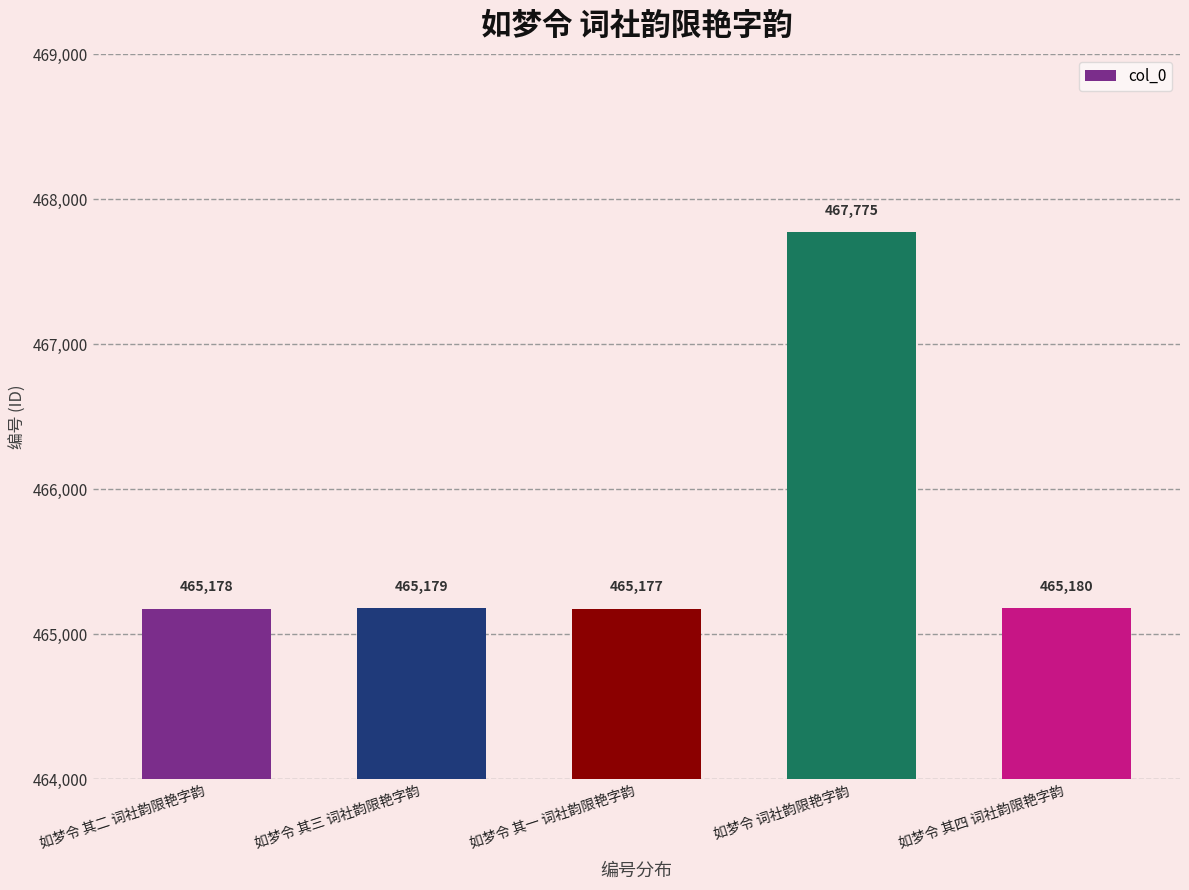

How many series are shown in this chart?

1